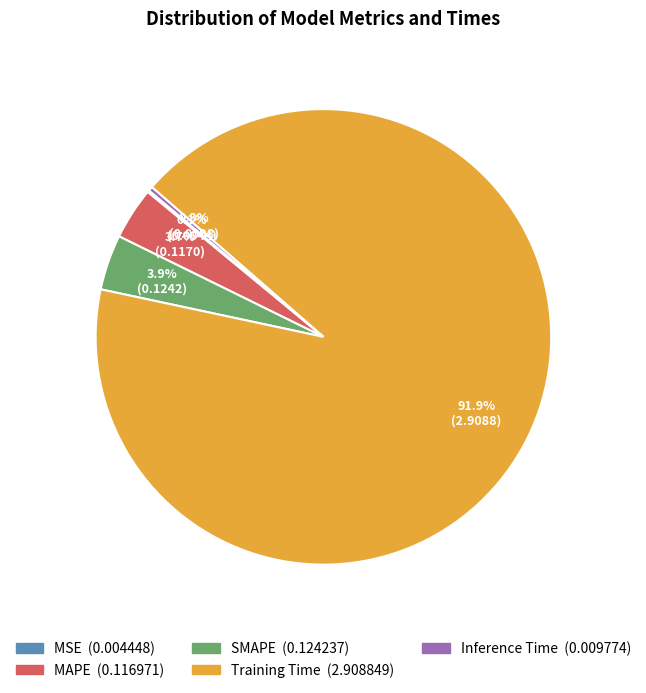

Does any single category account for the majority?

Yes